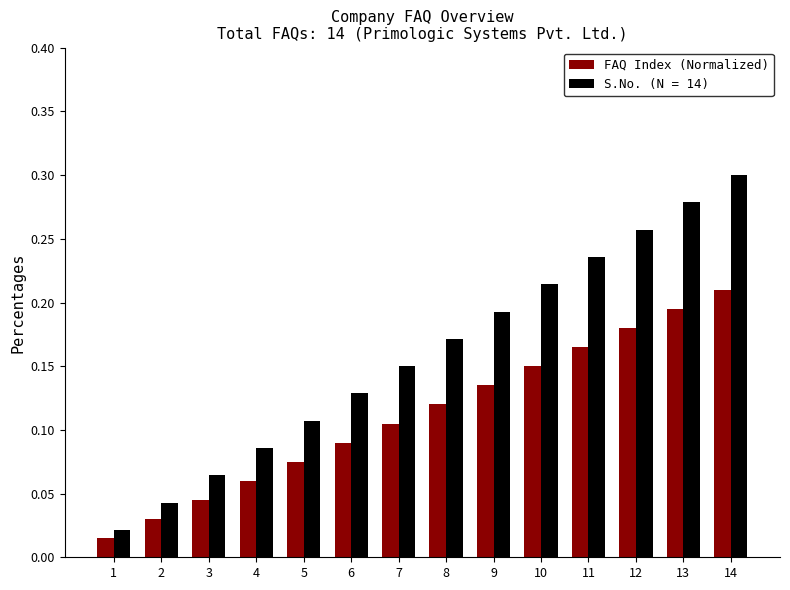

What is the sum of the S.No. (N = 14) values at 12 and 6?

0.4